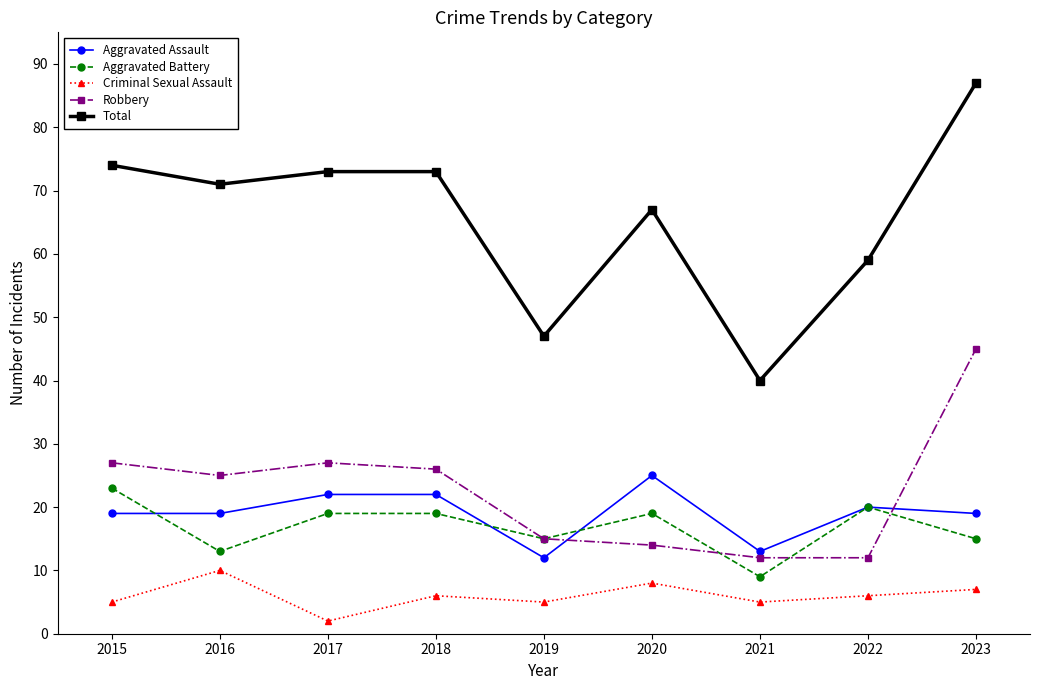

Is it true that Total equals 73 at 2018?

True